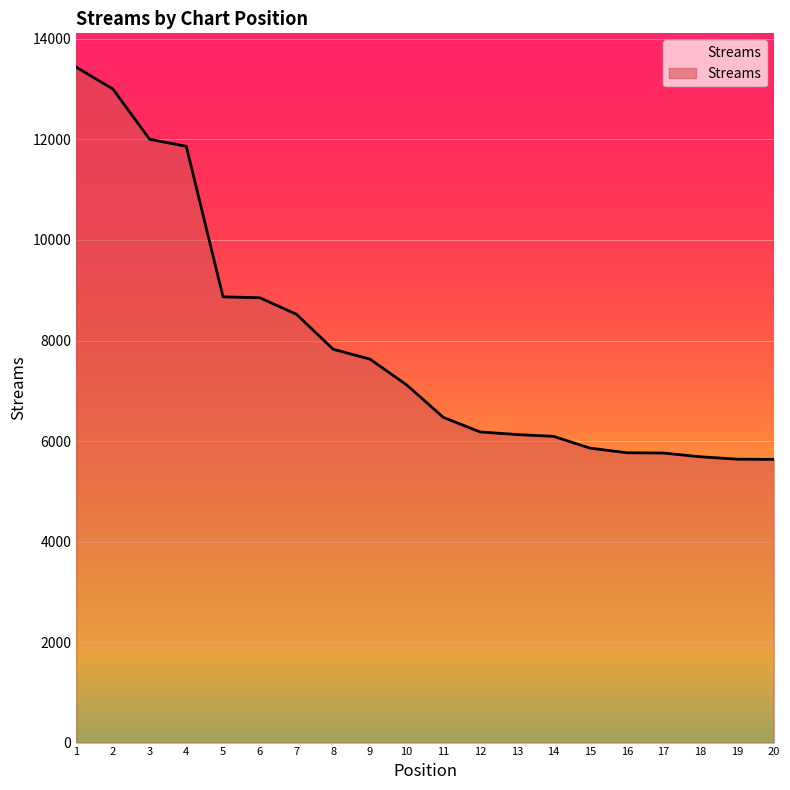

What is the smallest value displayed?

5635